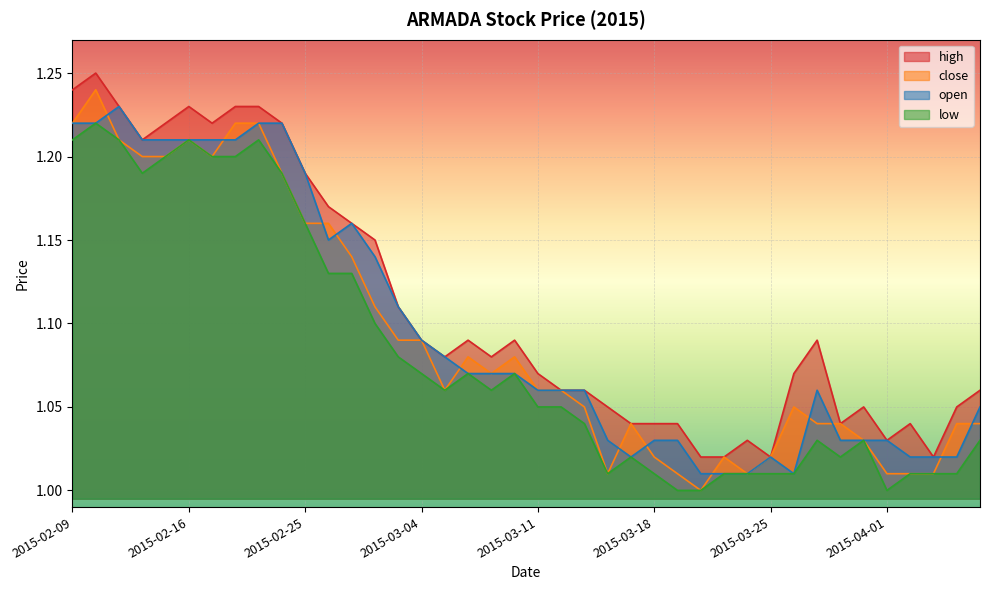

What is the value of the high point at the 31st from the left?

1.0